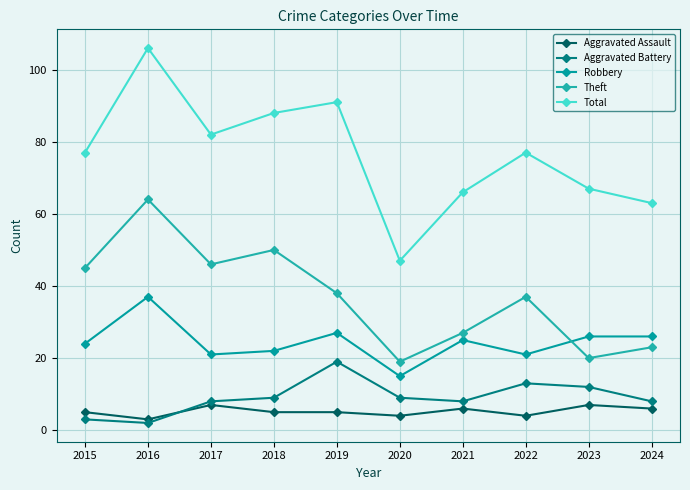

At which label does Aggravated Assault reach its minimum?

2016